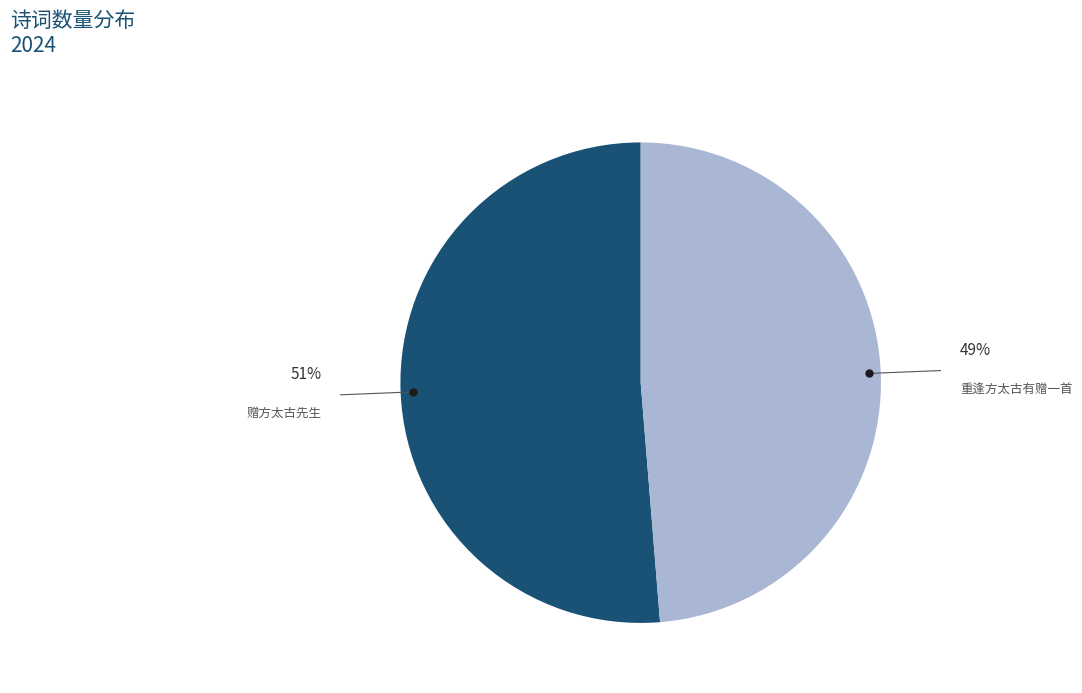

To the nearest percent, what is the average slice percentage?

50%